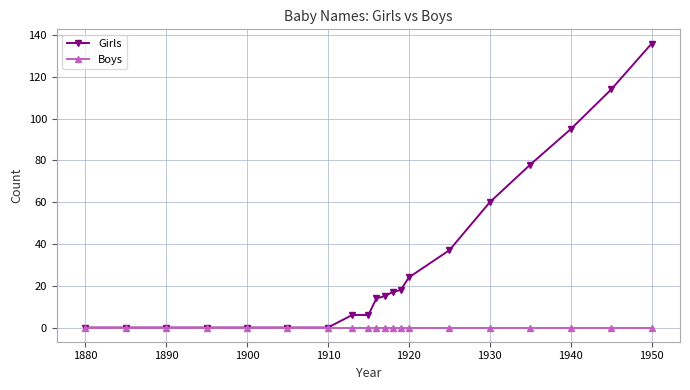

What is the greatest value displayed?

136